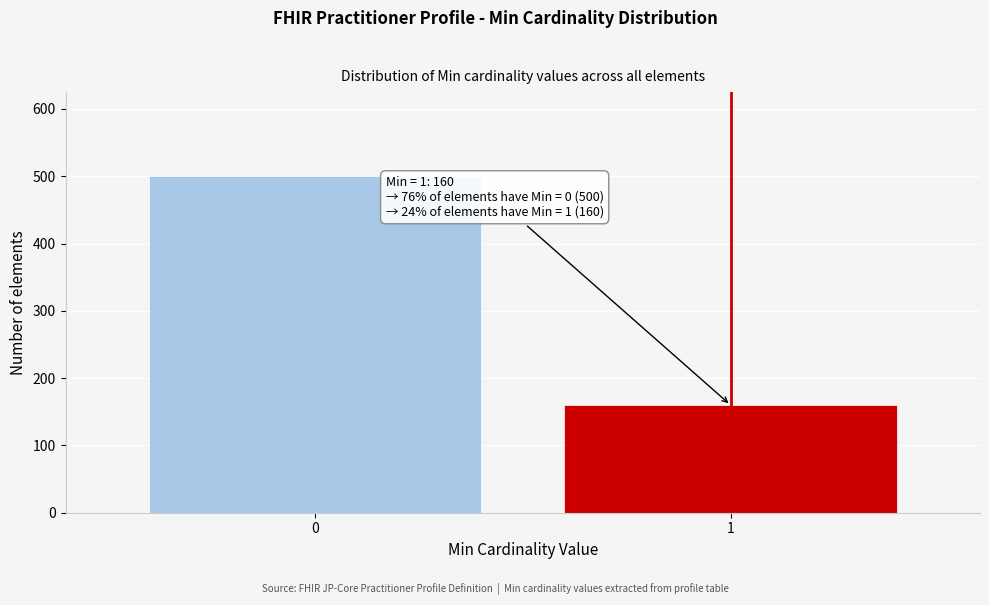

Reading left to right, what are all the values shown in this chart?

500	160